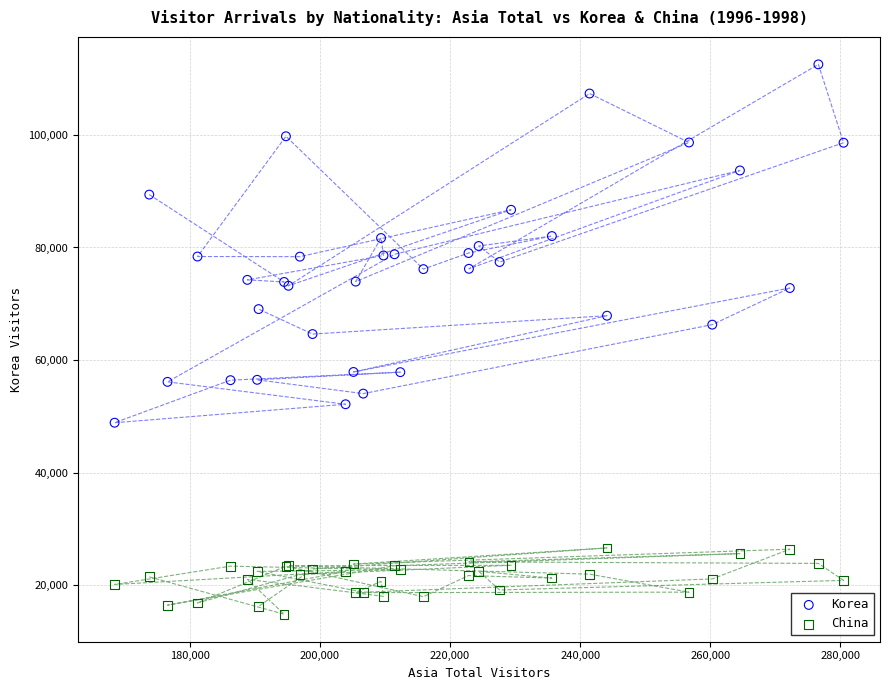

Which series contains the lowest Y value?

China